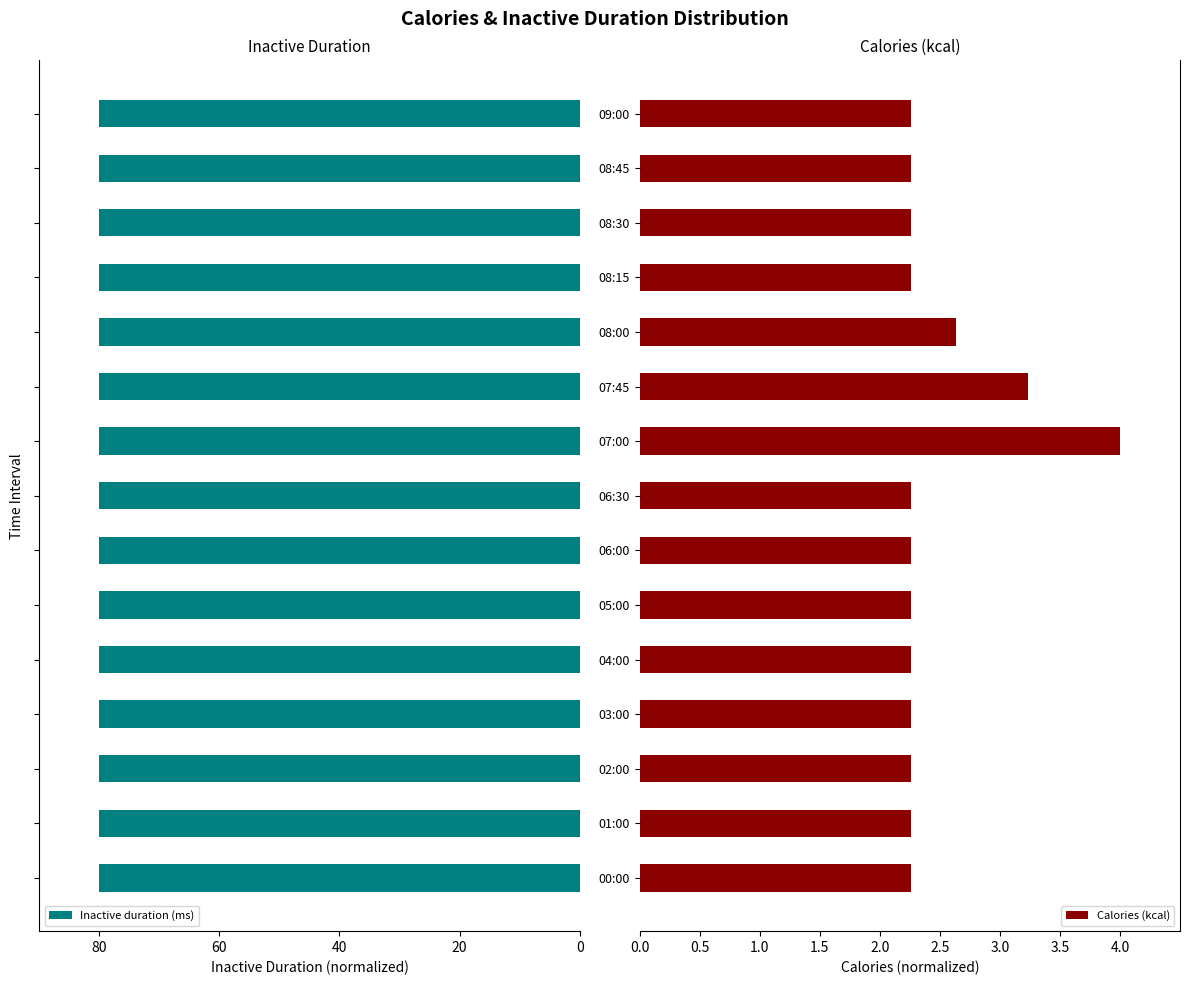

The value of Calories (kcal) at 09:00 is 0.5. True or false?

False